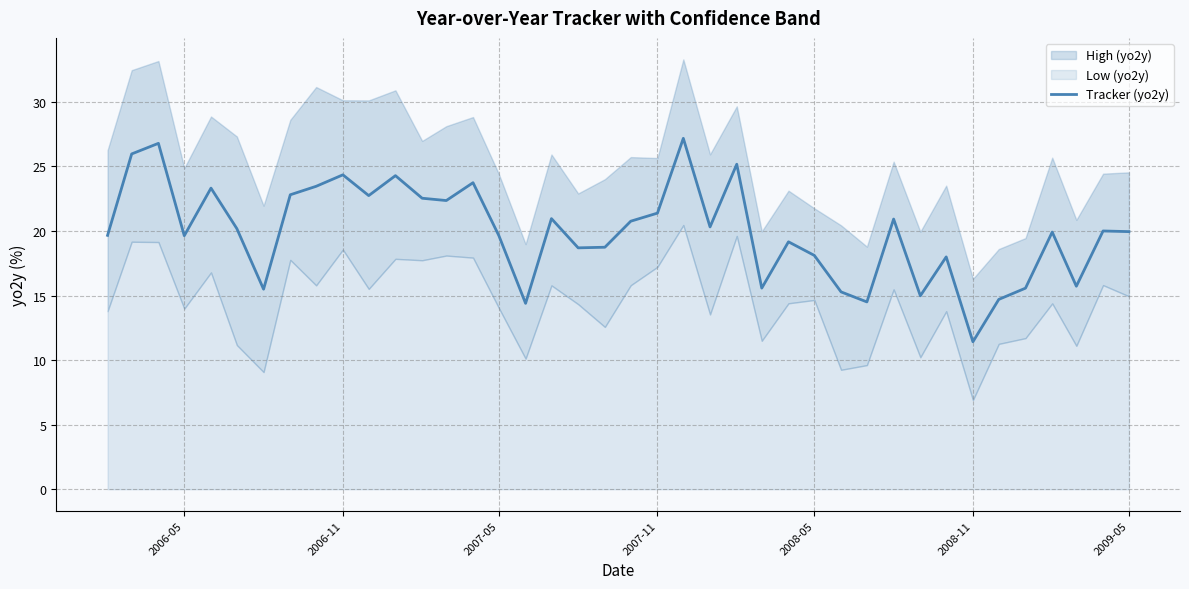

The Tracker (yo2y) series shows 24.4 at 2006-11. True or false?

True